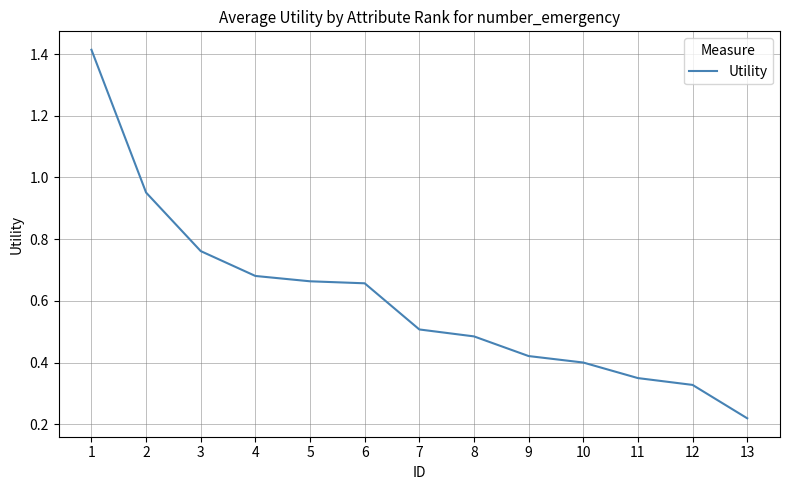

Which has a higher value, 3 or 13?

3